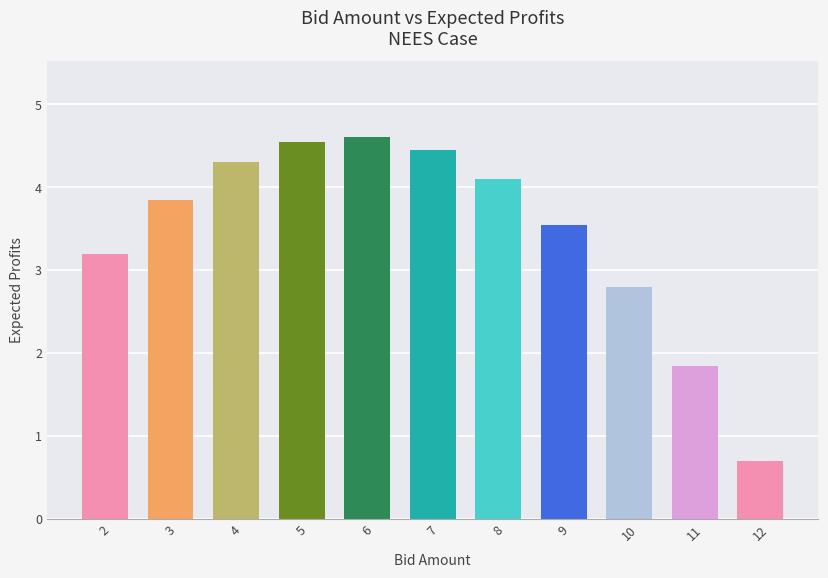

At which label is the value closest to 2?

11